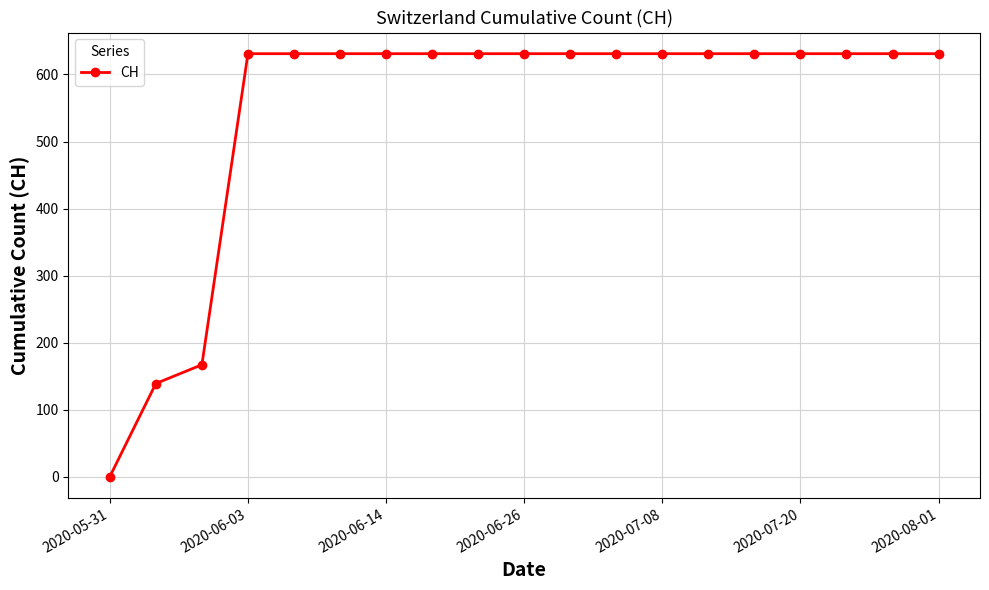

What is the difference between the maximum and second lowest values?

492